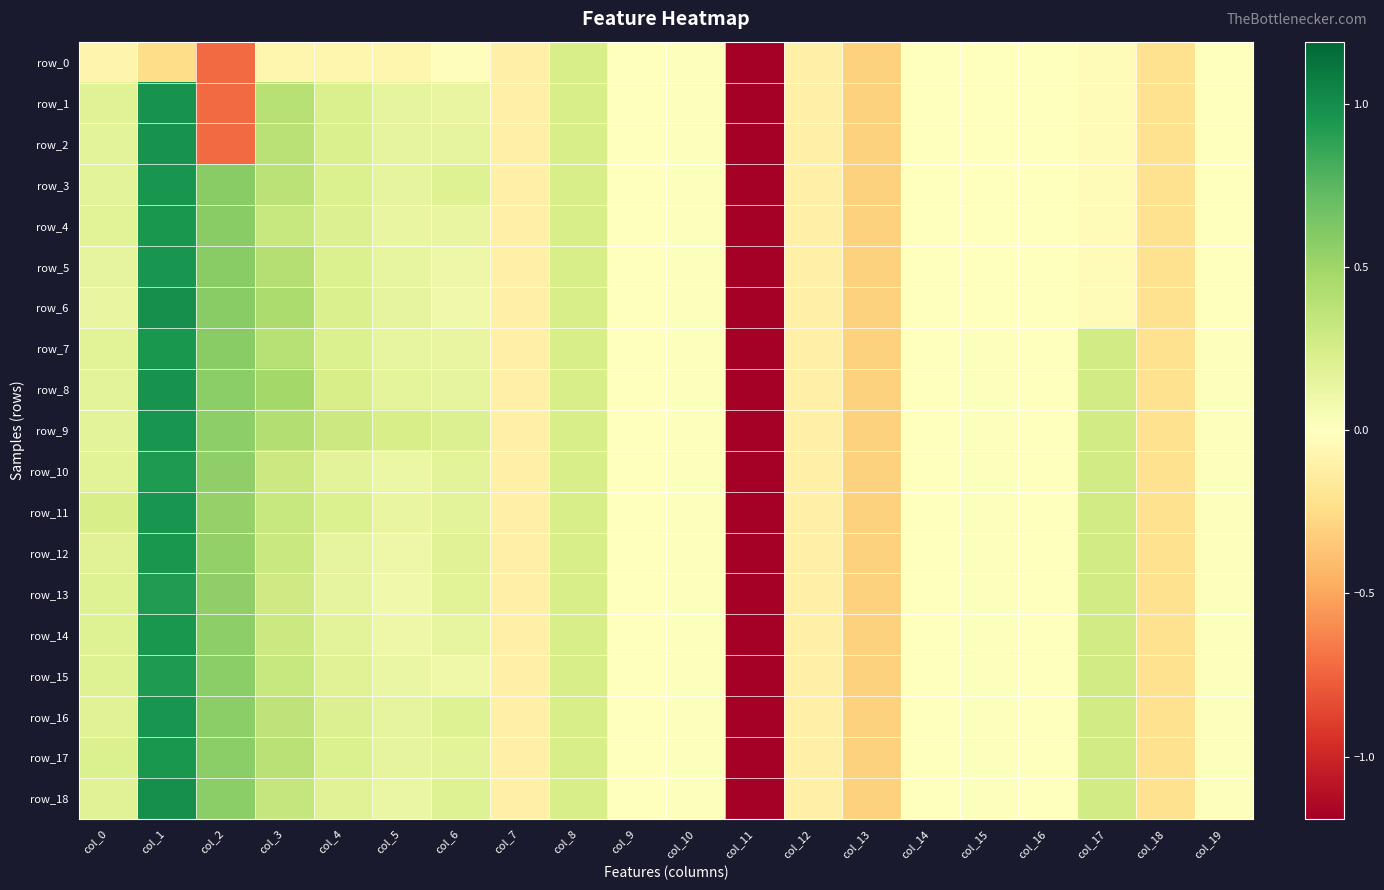

How many distinct data groups are displayed?

19